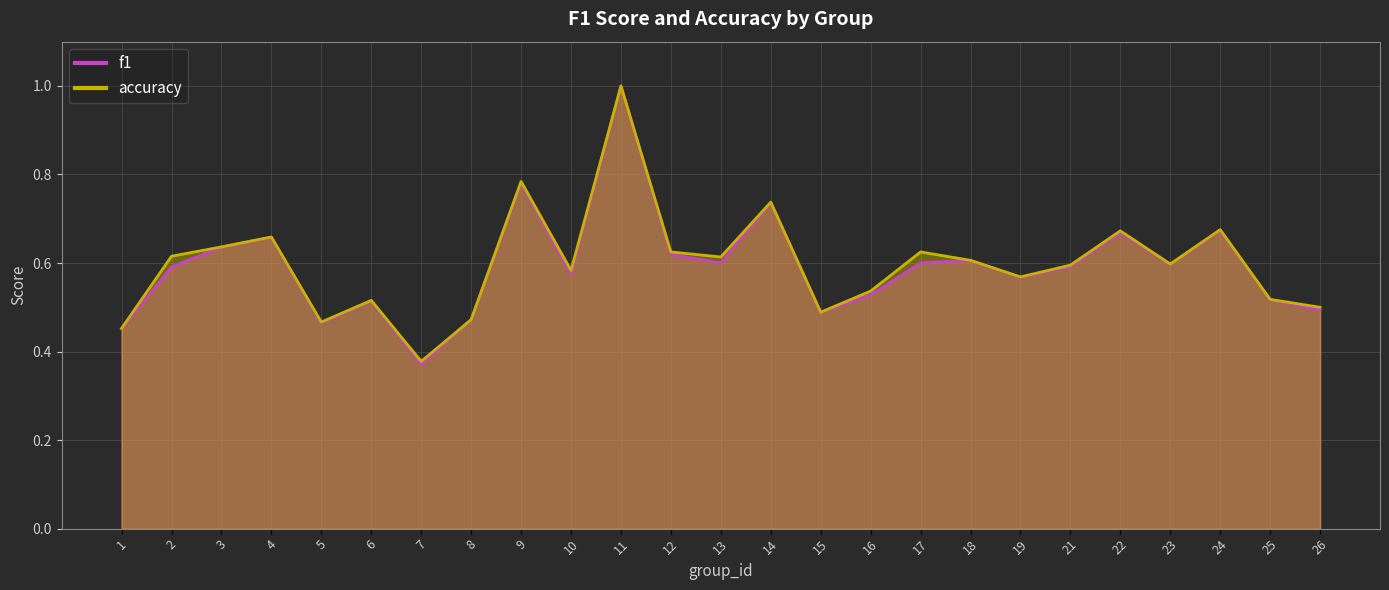

Where is the first local minimum for accuracy?

5